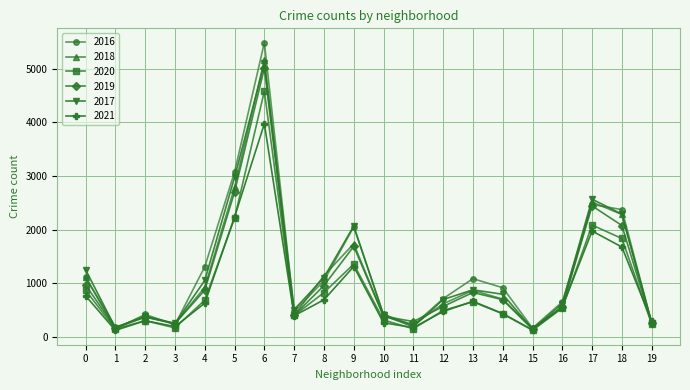

What is the difference between the highest and lowest values at 14?

486